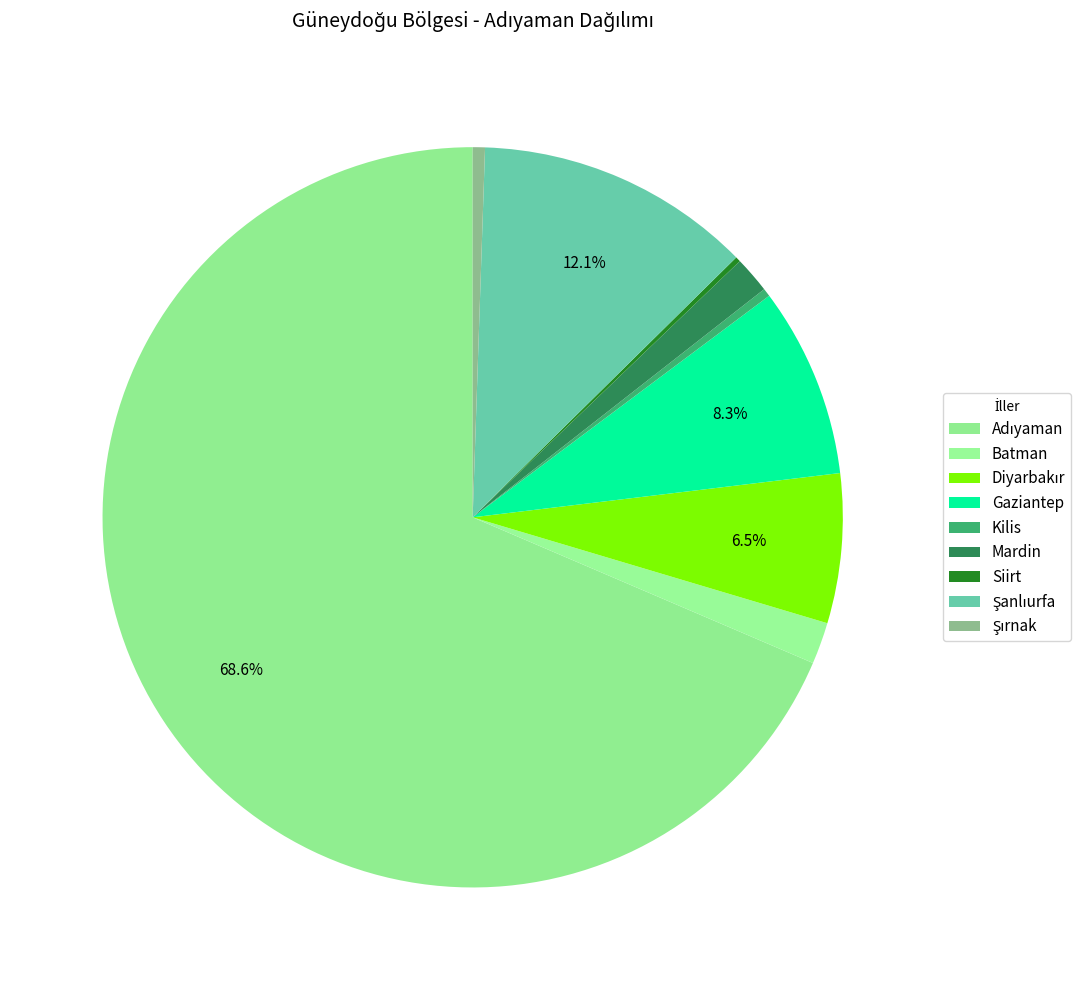

Count the number of slices in the pie.

9